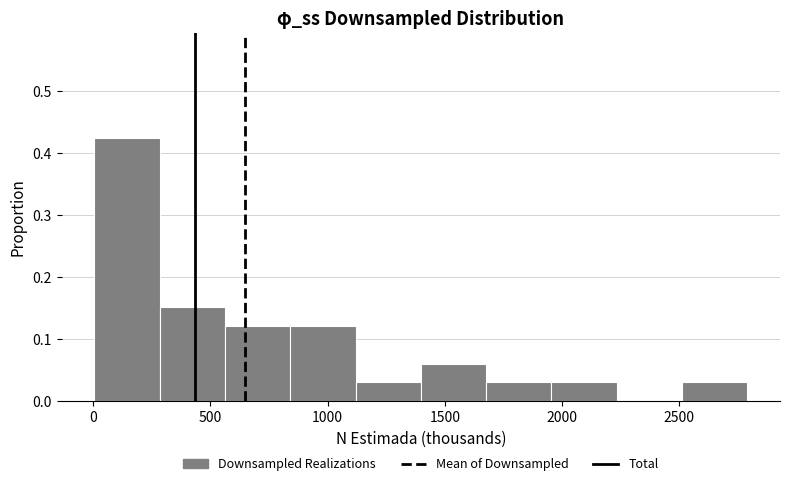

Reading left to right, transcribe this chart: for each bar, give the range it covers on the x-axis and its height. Neither the bar edges nor the heights are printed on the chart, so give them approximately, as read against the axes.

0 to 300: 0.42
300 to 550: 0.15
550 to 850: 0.12
850 to 1100: 0.12
1100 to 1400: 0.03
1400 to 1700: 0.06
1700 to 1950: 0.03
1950 to 2250: 0.03
2250 to 2500: 0
2500 to 2800: 0.03